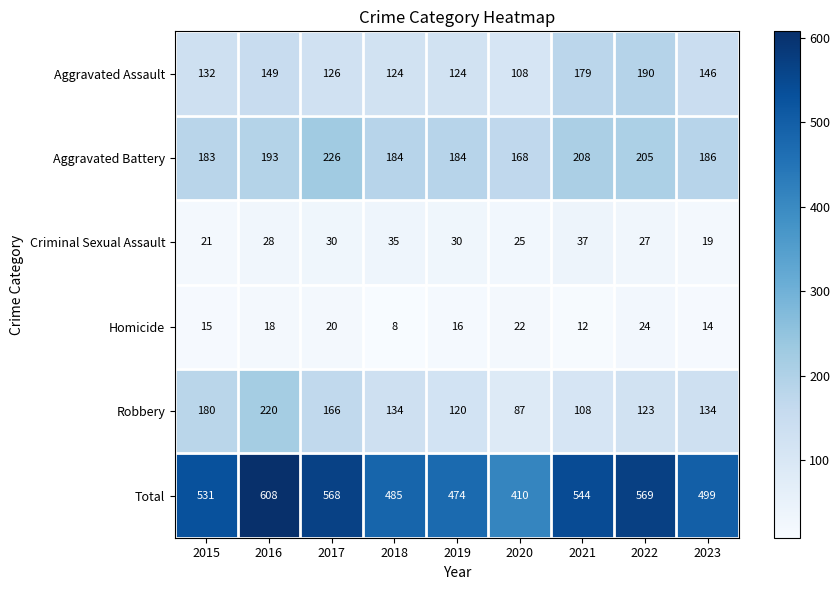

Rank the series by their maximum value, from lowest to highest.

Homicide, Criminal Sexual Assault, Aggravated Assault, Robbery, Aggravated Battery, Total